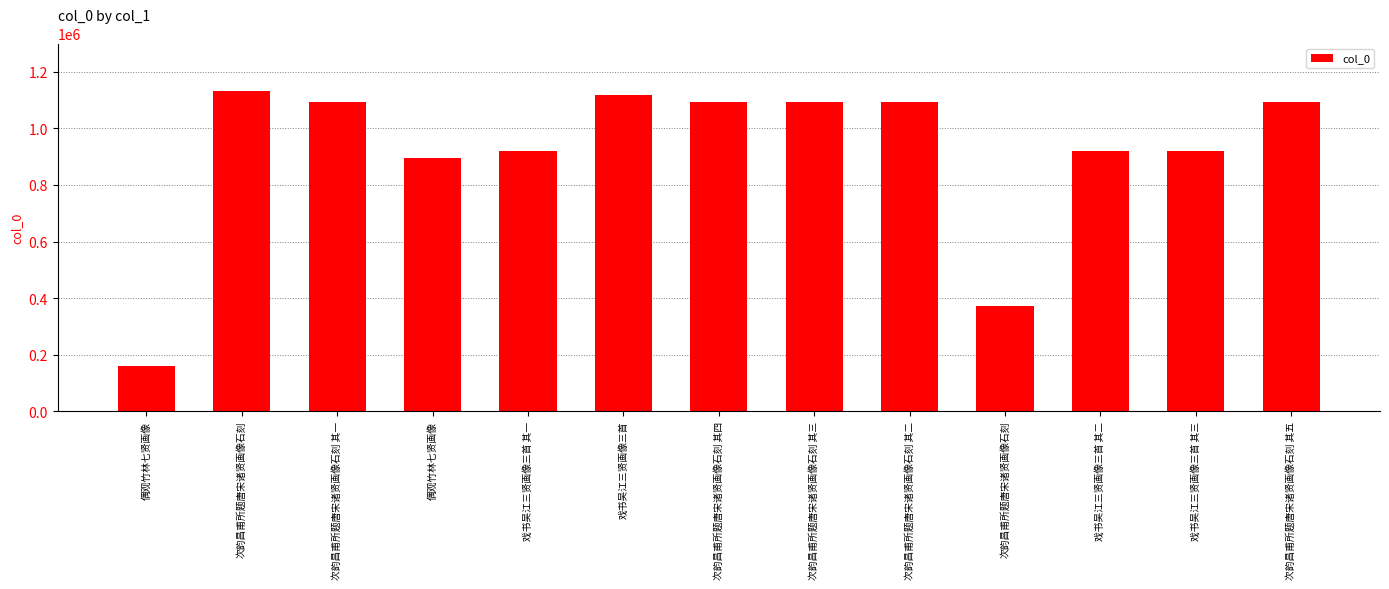

Is it true that the value at 次韵昌甫所题唐宋诸贤画像石刻 其四 is 1094898?

True